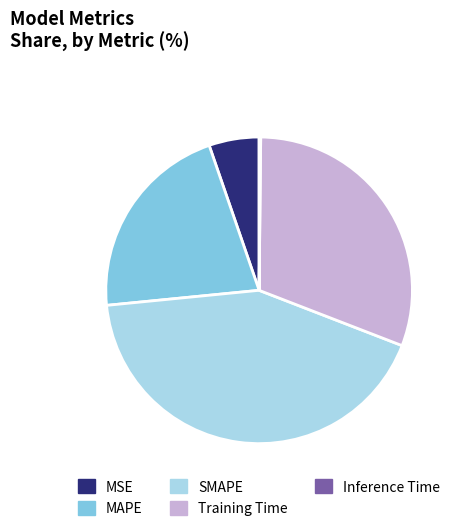

Does any single category account for the majority?

No